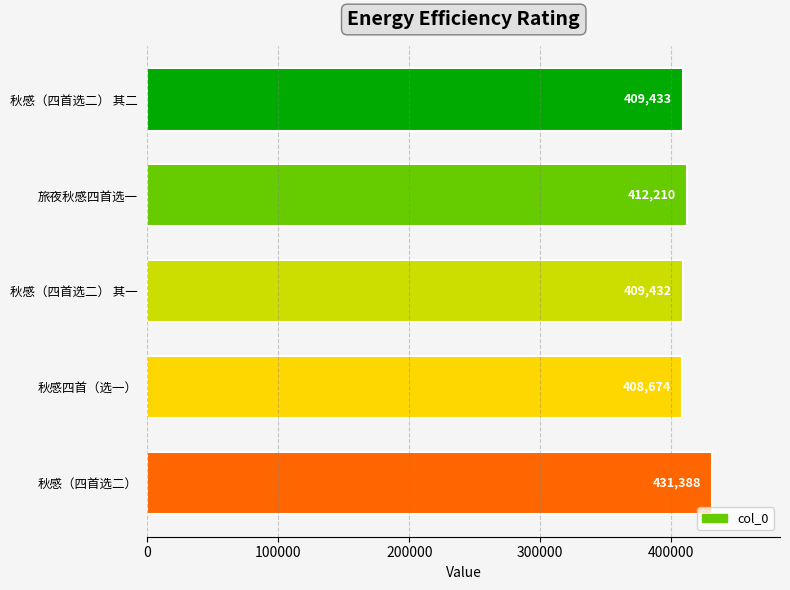

Is it true that the value at 秋感（四首选二） 其二 is 409433?

True